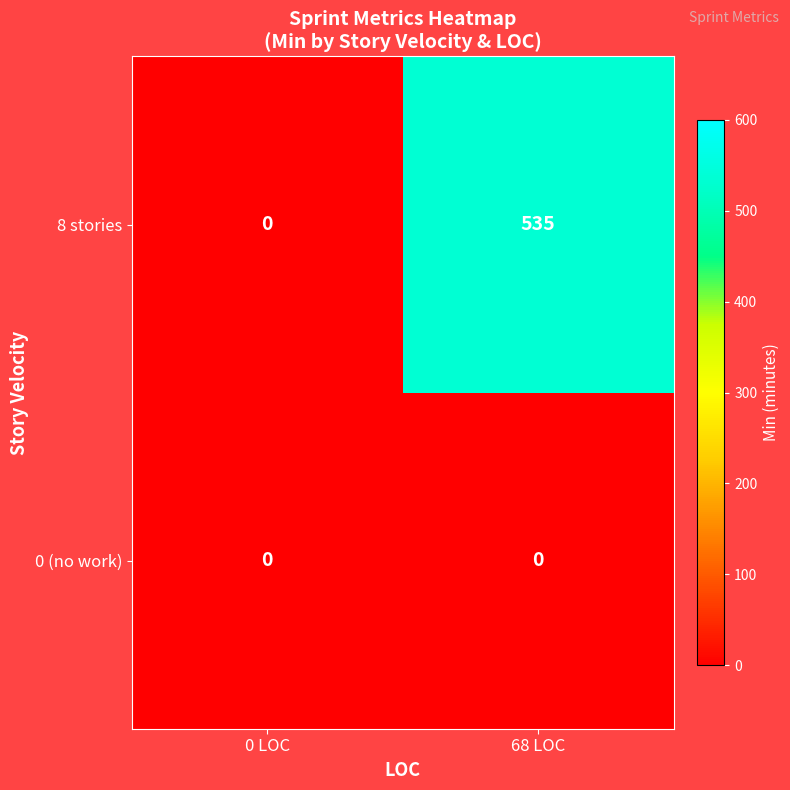

What is the greatest value displayed?

535